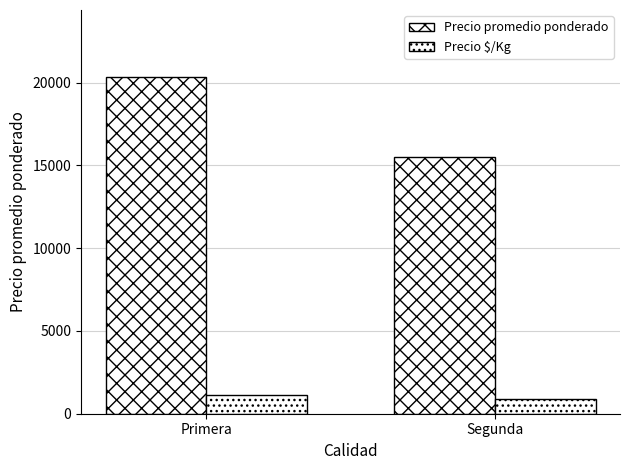

What is the difference between the Precio $/Kg values at Segunda and Primera?

267